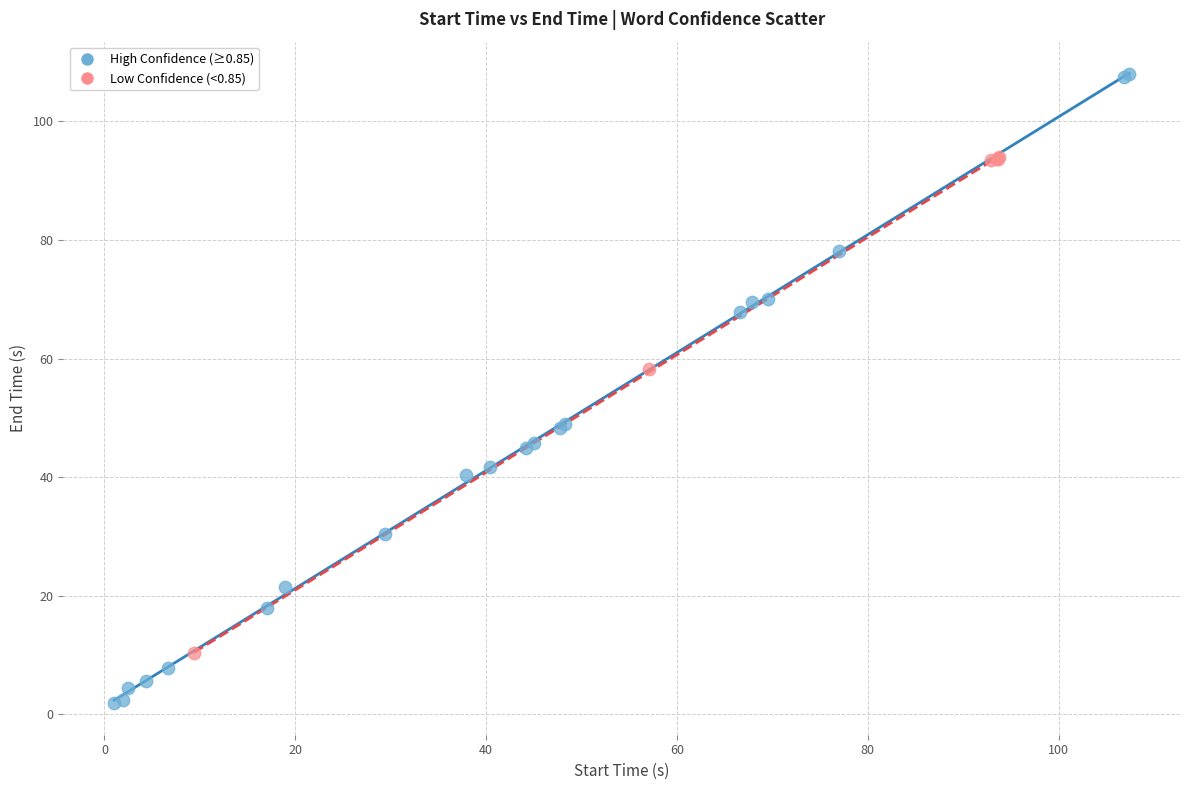

Which series contains the highest Y value?

High Confidence (≥0.85)